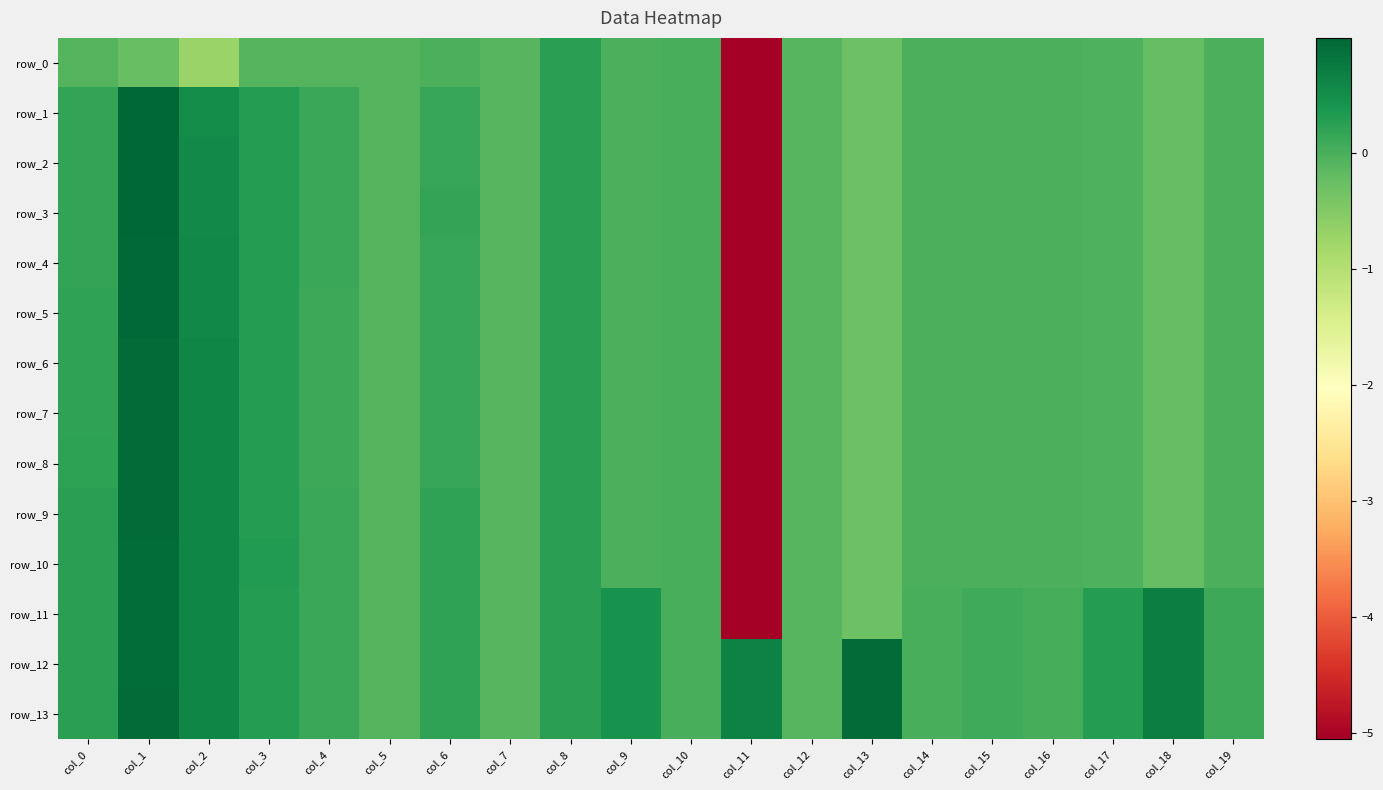

Reading left to right, list all the values displayed in this chart.

row_0: col_0=-0.1	col_1=-0.2	col_2=-0.7	col_3=-0.1	col_4=-0.1	col_5=-0.1	col_6=-0.0	col_7=-0.1	col_8=0.2	col_9=0.0	col_10=0.0	col_11=-5.1	col_12=-0.1	col_13=-0.3	col_14=-0.0	col_15=-0.0	col_16=-0.0	col_17=-0.0	col_18=-0.2	col_19=-0.0
row_1: col_0=0.2	col_1=1.0	col_2=0.5	col_3=0.3	col_4=0.1	col_5=-0.1	col_6=0.2	col_7=-0.1	col_8=0.2	col_9=0.0	col_10=0.0	col_11=-5.1	col_12=-0.1	col_13=-0.3	col_14=-0.0	col_15=-0.0	col_16=-0.0	col_17=-0.0	col_18=-0.2	col_19=-0.0
row_2: col_0=0.2	col_1=1.0	col_2=0.6	col_3=0.3	col_4=0.1	col_5=-0.1	col_6=0.2	col_7=-0.1	col_8=0.2	col_9=0.0	col_10=0.0	col_11=-5.1	col_12=-0.1	col_13=-0.3	col_14=-0.0	col_15=-0.0	col_16=-0.0	col_17=-0.0	col_18=-0.2	col_19=-0.0
row_3: col_0=0.2	col_1=1.0	col_2=0.6	col_3=0.3	col_4=0.1	col_5=-0.1	col_6=0.2	col_7=-0.1	col_8=0.2	col_9=0.0	col_10=0.0	col_11=-5.1	col_12=-0.1	col_13=-0.3	col_14=-0.0	col_15=-0.0	col_16=-0.0	col_17=-0.0	col_18=-0.2	col_19=-0.0
row_4: col_0=0.2	col_1=1.0	col_2=0.6	col_3=0.3	col_4=0.1	col_5=-0.1	col_6=0.2	col_7=-0.1	col_8=0.2	col_9=0.0	col_10=0.0	col_11=-5.1	col_12=-0.1	col_13=-0.3	col_14=-0.0	col_15=-0.0	col_16=-0.0	col_17=-0.0	col_18=-0.2	col_19=-0.0
row_5: col_0=0.2	col_1=1.0	col_2=0.6	col_3=0.3	col_4=0.1	col_5=-0.1	col_6=0.2	col_7=-0.1	col_8=0.2	col_9=0.0	col_10=0.0	col_11=-5.1	col_12=-0.1	col_13=-0.3	col_14=-0.0	col_15=-0.0	col_16=-0.0	col_17=-0.0	col_18=-0.2	col_19=-0.0
row_6: col_0=0.2	col_1=0.9	col_2=0.6	col_3=0.3	col_4=0.1	col_5=-0.1	col_6=0.2	col_7=-0.1	col_8=0.2	col_9=0.0	col_10=0.0	col_11=-5.1	col_12=-0.1	col_13=-0.3	col_14=-0.0	col_15=-0.0	col_16=-0.0	col_17=-0.0	col_18=-0.2	col_19=-0.0
row_7: col_0=0.2	col_1=0.9	col_2=0.6	col_3=0.3	col_4=0.1	col_5=-0.1	col_6=0.2	col_7=-0.1	col_8=0.2	col_9=0.0	col_10=0.0	col_11=-5.1	col_12=-0.1	col_13=-0.3	col_14=-0.0	col_15=-0.0	col_16=-0.0	col_17=-0.0	col_18=-0.2	col_19=-0.0
row_8: col_0=0.2	col_1=0.9	col_2=0.6	col_3=0.3	col_4=0.1	col_5=-0.1	col_6=0.2	col_7=-0.1	col_8=0.2	col_9=0.0	col_10=0.0	col_11=-5.1	col_12=-0.1	col_13=-0.3	col_14=-0.0	col_15=-0.0	col_16=-0.0	col_17=-0.0	col_18=-0.2	col_19=-0.0
row_9: col_0=0.2	col_1=0.9	col_2=0.6	col_3=0.3	col_4=0.1	col_5=-0.1	col_6=0.2	col_7=-0.1	col_8=0.2	col_9=0.0	col_10=0.0	col_11=-5.1	col_12=-0.1	col_13=-0.3	col_14=-0.0	col_15=-0.0	col_16=-0.0	col_17=-0.0	col_18=-0.2	col_19=-0.0
row_10: col_0=0.2	col_1=0.9	col_2=0.6	col_3=0.3	col_4=0.1	col_5=-0.1	col_6=0.2	col_7=-0.1	col_8=0.2	col_9=0.0	col_10=0.0	col_11=-5.1	col_12=-0.1	col_13=-0.3	col_14=-0.0	col_15=-0.0	col_16=-0.0	col_17=-0.0	col_18=-0.2	col_19=-0.0
row_11: col_0=0.2	col_1=0.9	col_2=0.6	col_3=0.3	col_4=0.1	col_5=-0.1	col_6=0.2	col_7=-0.1	col_8=0.2	col_9=0.4	col_10=0.0	col_11=-5.1	col_12=-0.1	col_13=-0.3	col_14=0.0	col_15=0.1	col_16=0.0	col_17=0.3	col_18=0.7	col_19=0.1
row_12: col_0=0.2	col_1=0.9	col_2=0.6	col_3=0.3	col_4=0.1	col_5=-0.1	col_6=0.2	col_7=-0.1	col_8=0.2	col_9=0.4	col_10=0.0	col_11=0.6	col_12=-0.1	col_13=0.9	col_14=0.0	col_15=0.1	col_16=0.0	col_17=0.3	col_18=0.7	col_19=0.1
row_13: col_0=0.2	col_1=0.9	col_2=0.6	col_3=0.3	col_4=0.1	col_5=-0.1	col_6=0.2	col_7=-0.1	col_8=0.2	col_9=0.4	col_10=0.0	col_11=0.6	col_12=-0.1	col_13=0.9	col_14=0.0	col_15=0.1	col_16=0.0	col_17=0.3	col_18=0.7	col_19=0.1